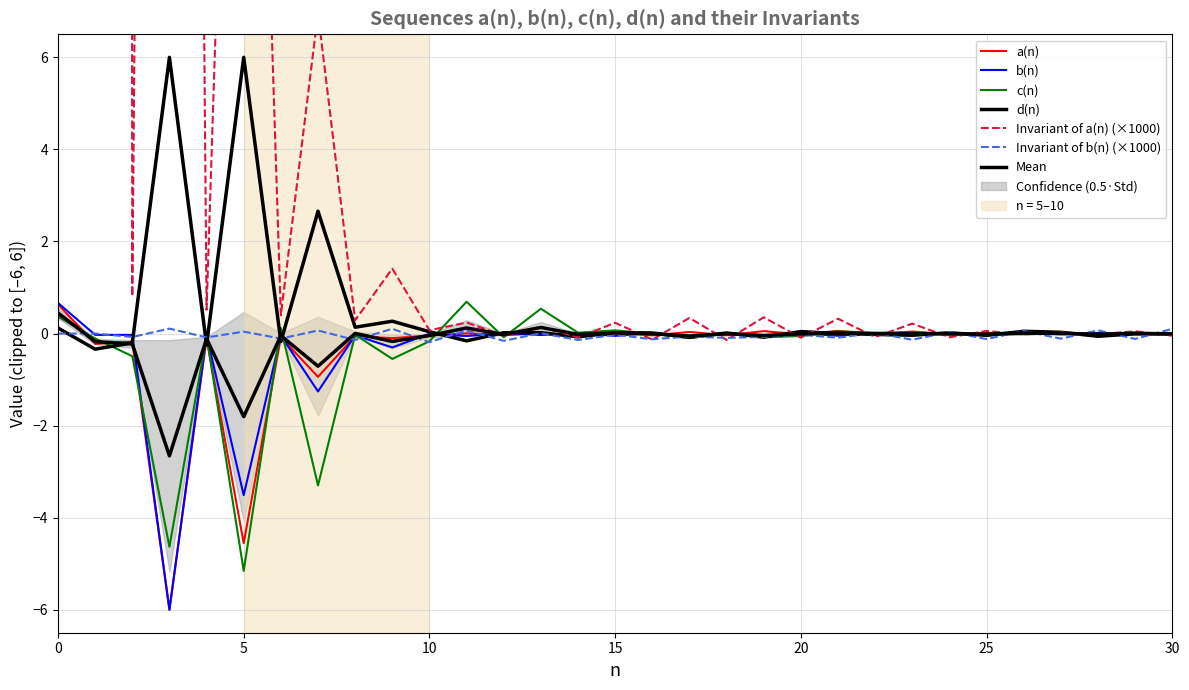

Which series has the largest total across all categories?

Invariant of a(n)